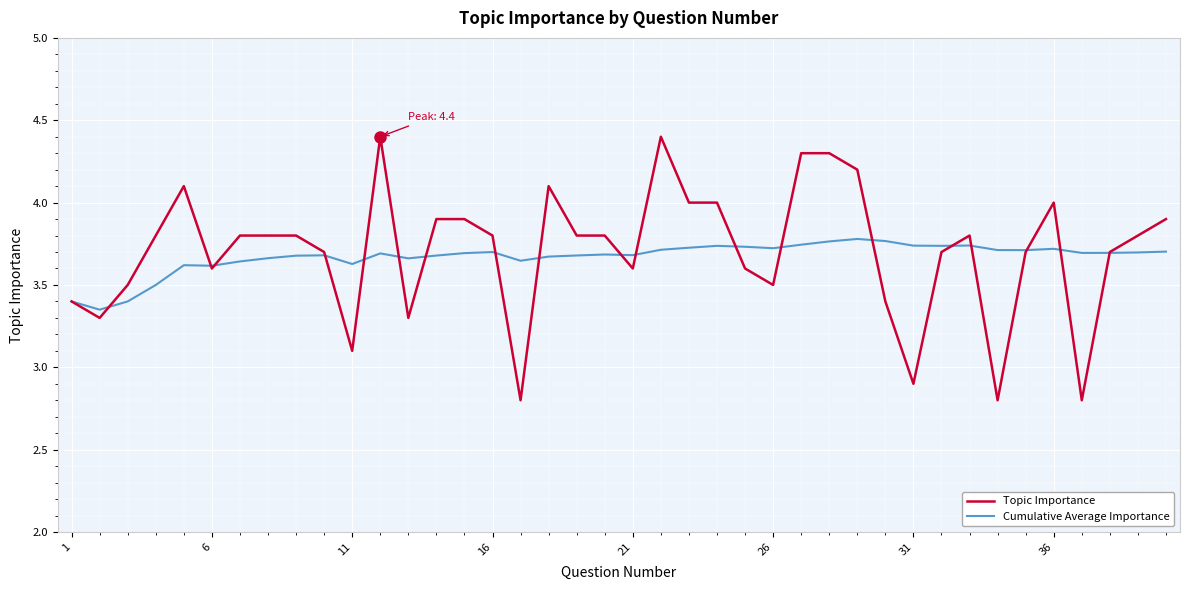

What is the minimum value shown in the chart?

2.8